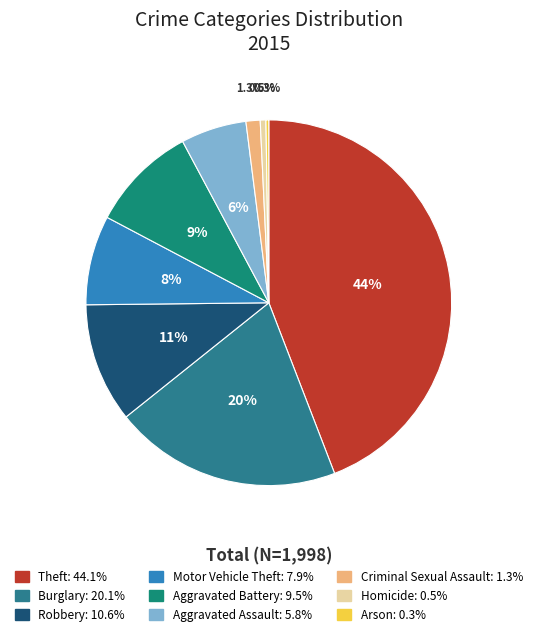

Combined, do Motor Vehicle Theft and Aggravated Assault account for over 50%?

No